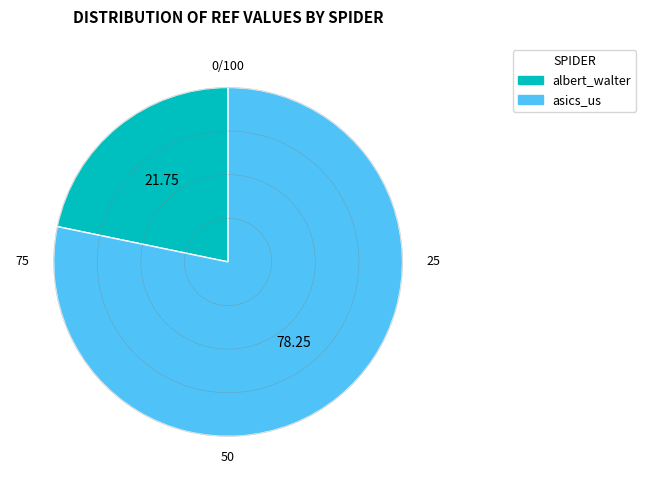

Is it true that albert_walter is 22% of the pie?

True